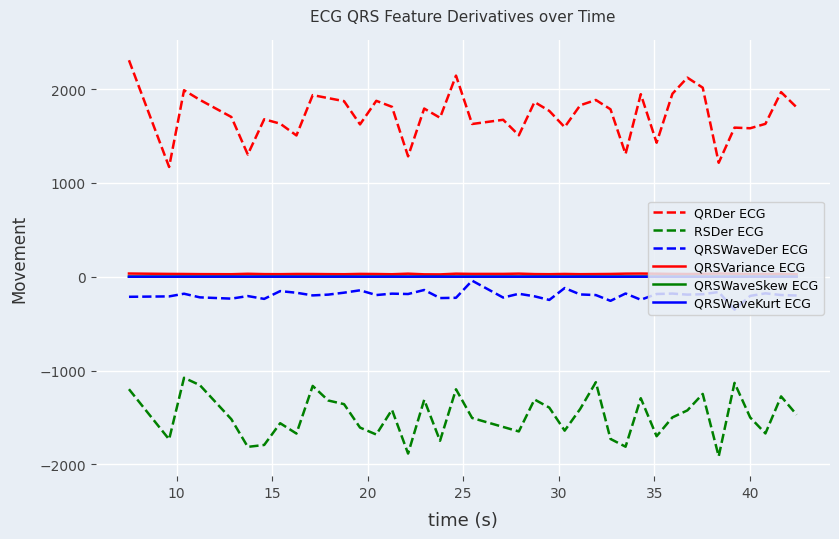

Which series has the largest total across all categories?

QRDer ECG